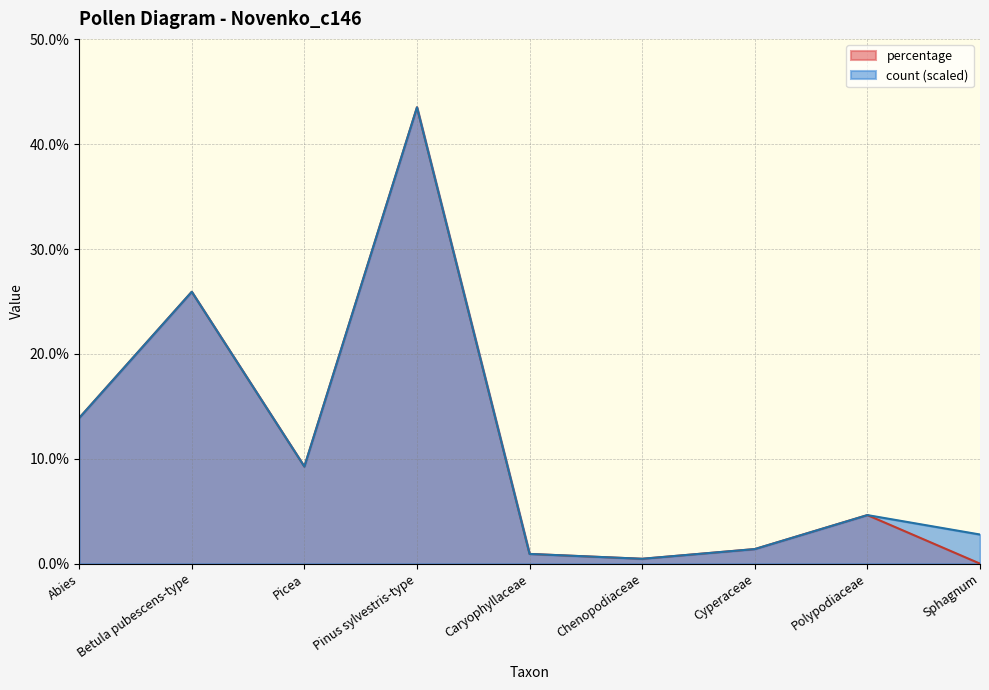

What is the total value across all series at Betula pubescens-type?

51.9